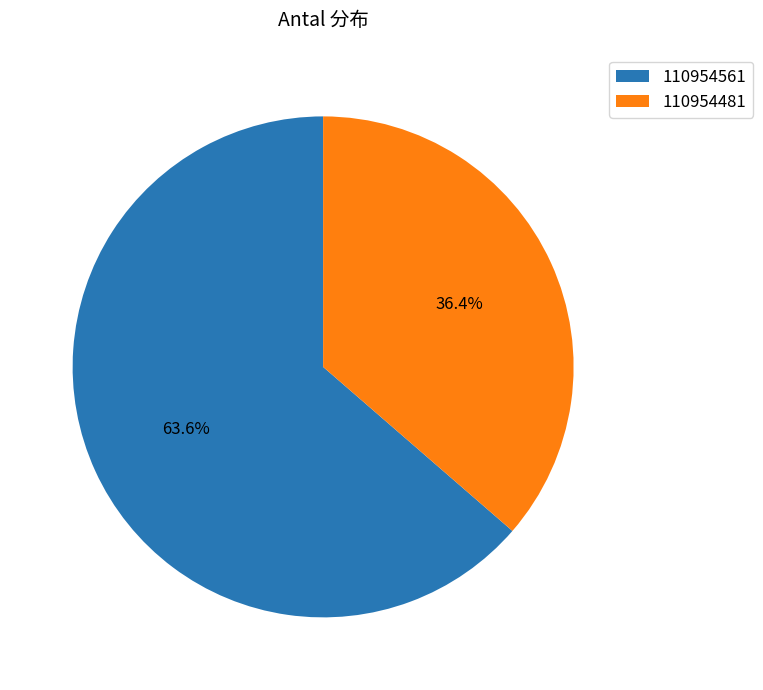

Which slice is the smallest?

110954481